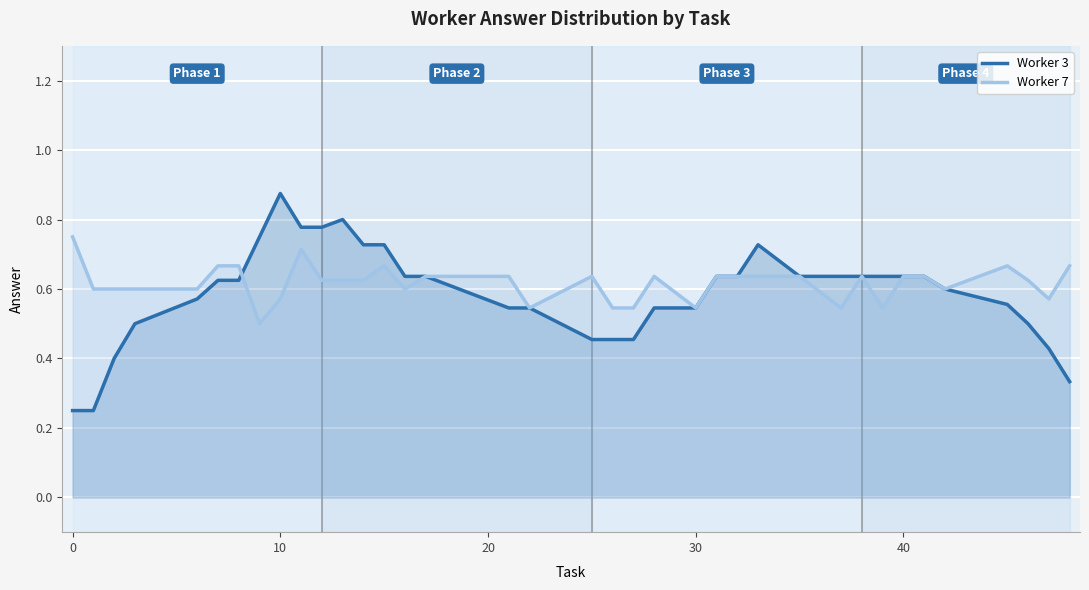

How many lines are shown in the chart?

2